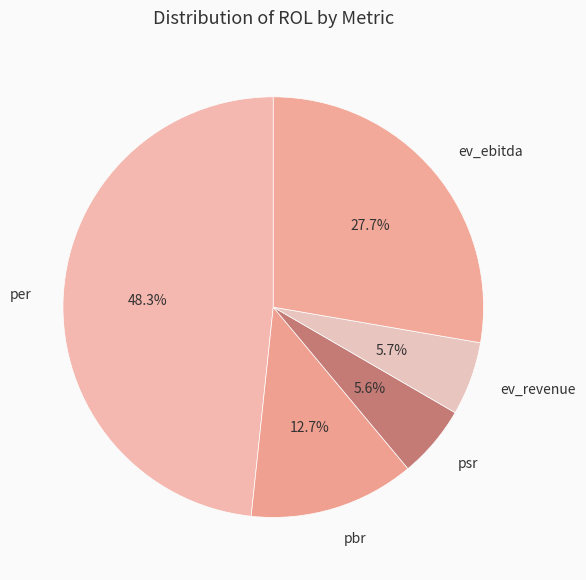

To the nearest percent, what is the difference between the ev_revenue and pbr slice percentages?

7%